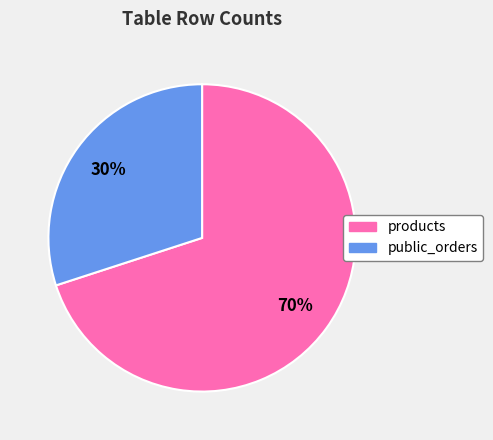

Between public_orders and products, which is larger?

products